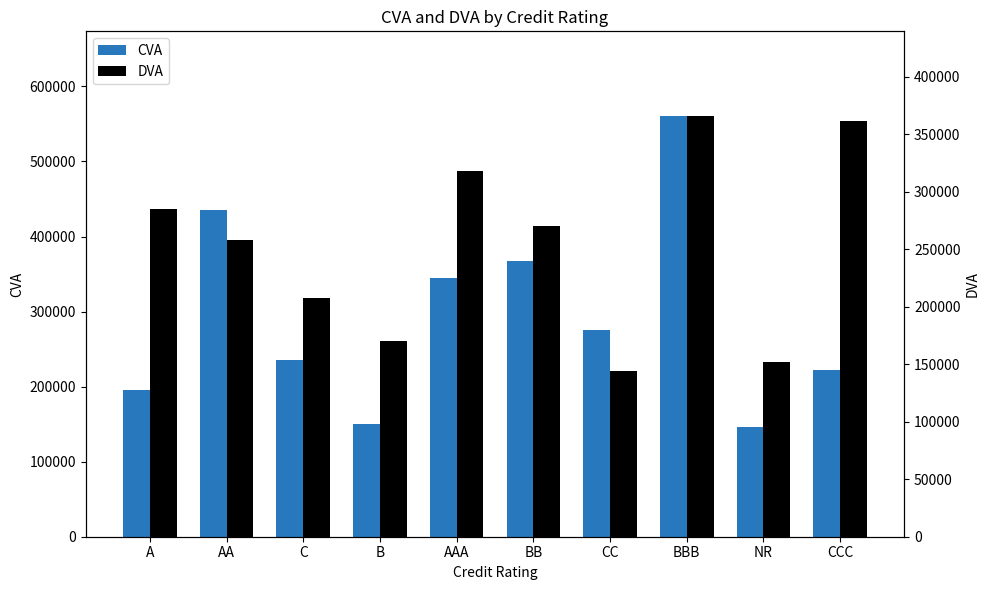

At BB, list the series in order from smallest to largest.

DVA, CVA